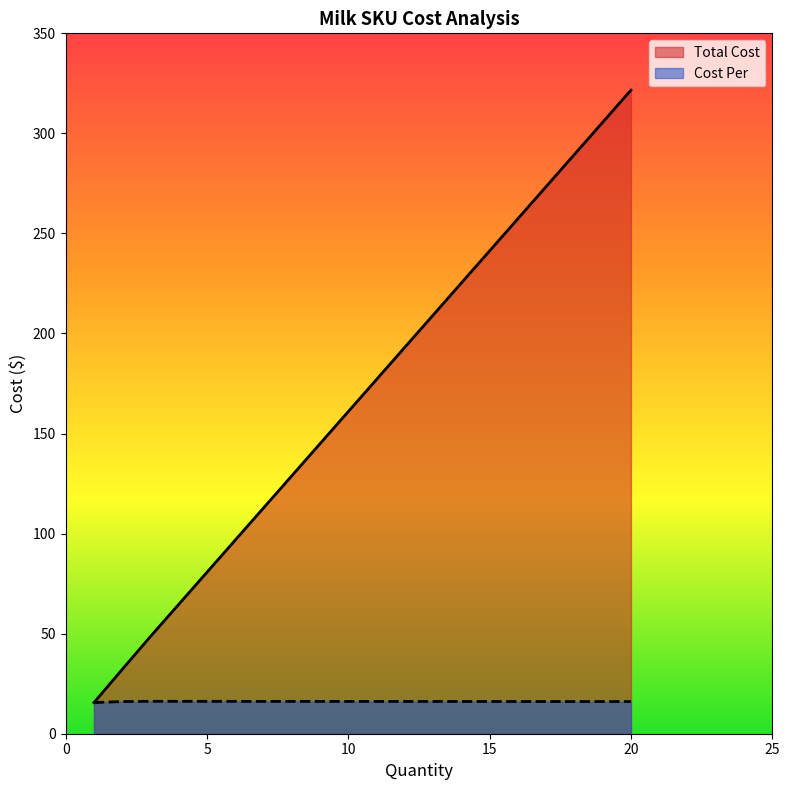

True or false: Total Cost has more than 0 points higher than both neighbors.

False